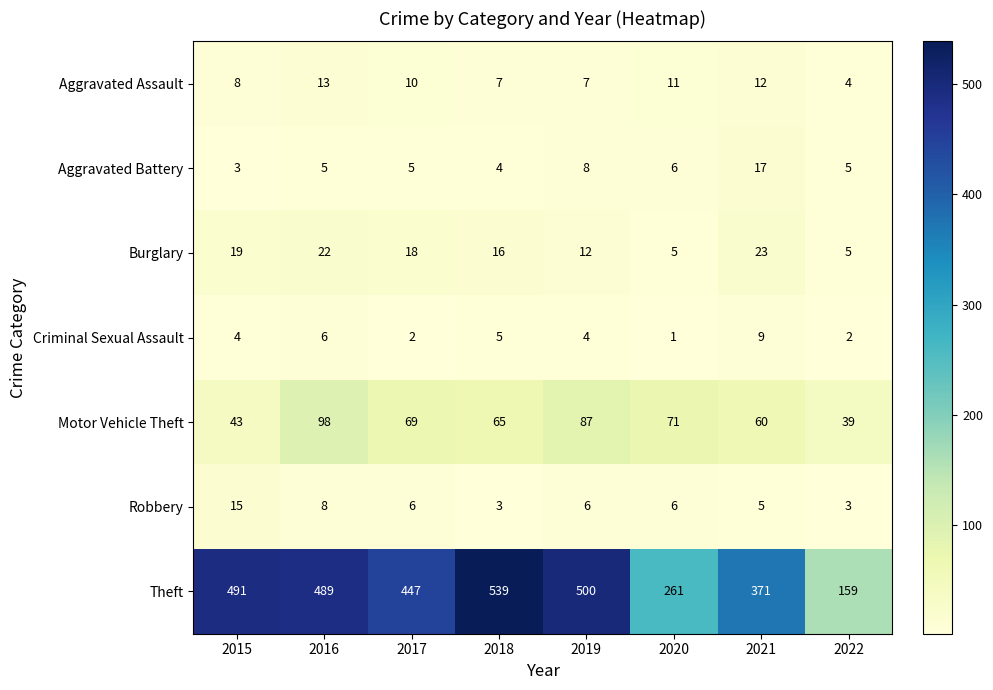

At which category is the sum across all series the highest?

2016